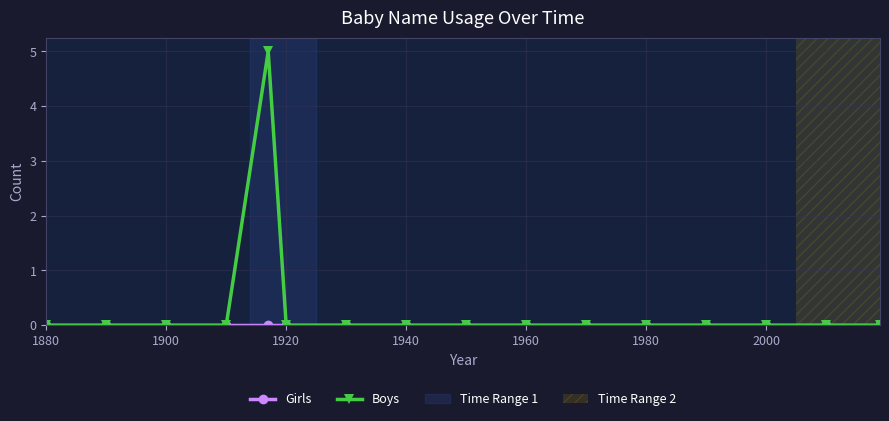

Which series has the widest spread of values?

Boys